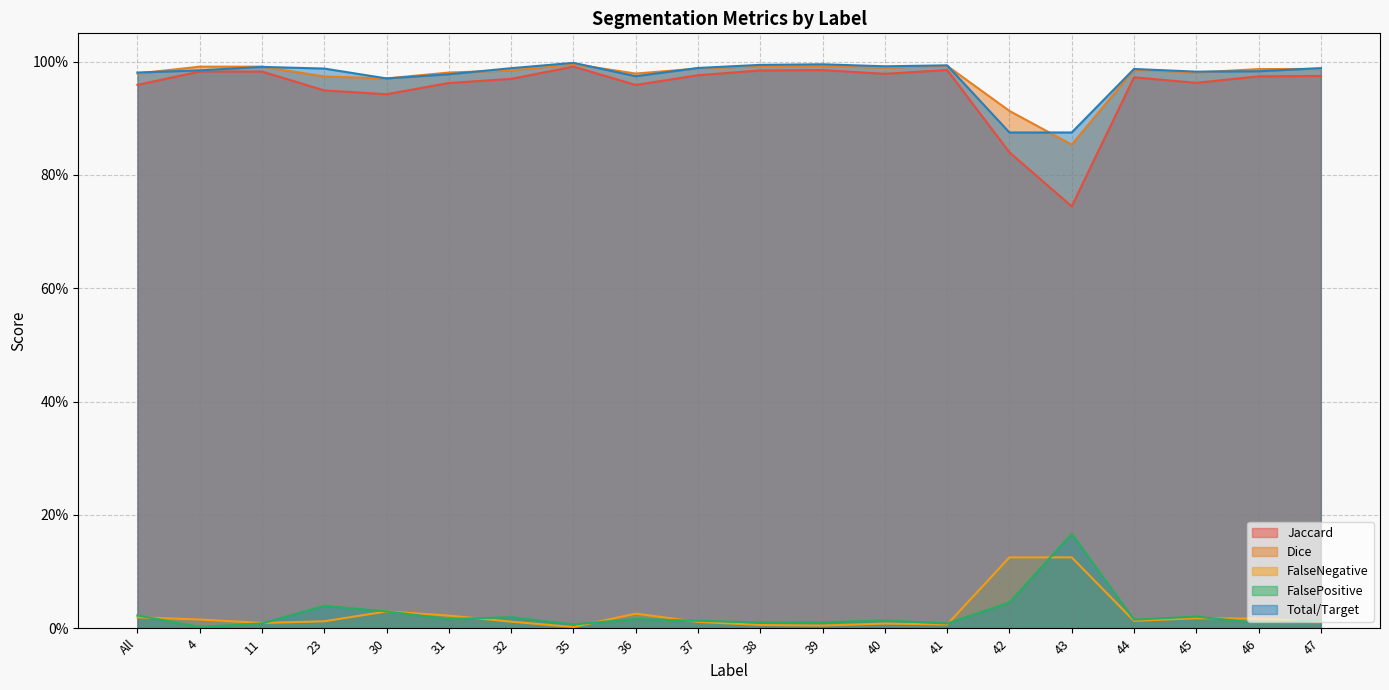

True or false: FalseNegative and Dice cross at least once.

False